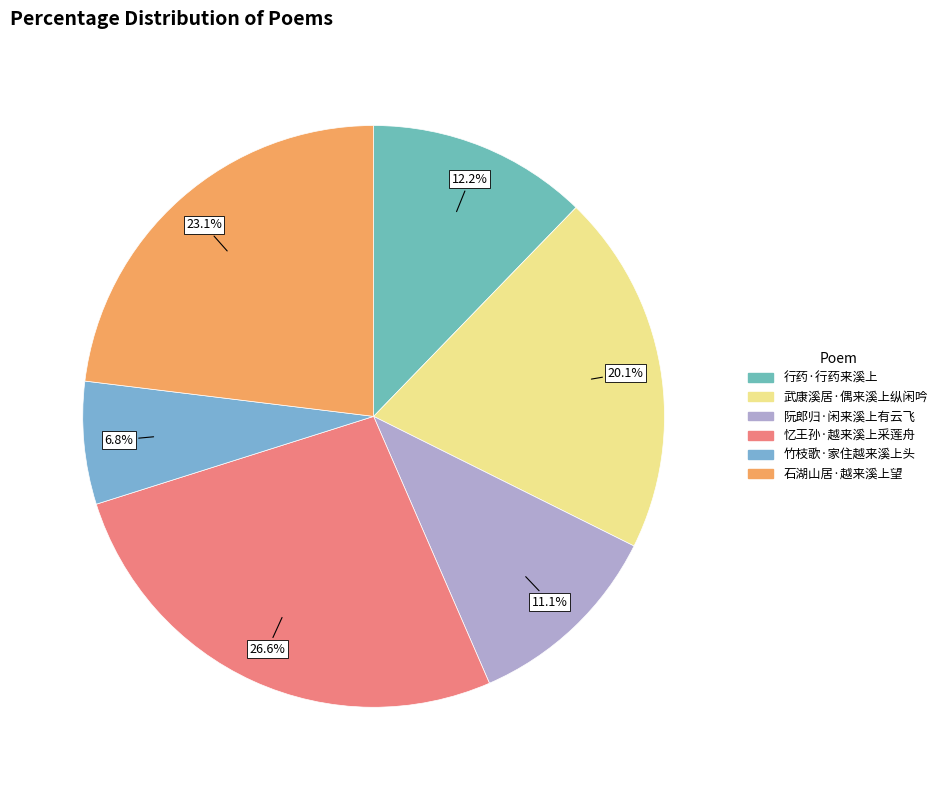

To the nearest percent, what percentage of the pie is 武康溪居·偶来溪上纵闲吟?

20%